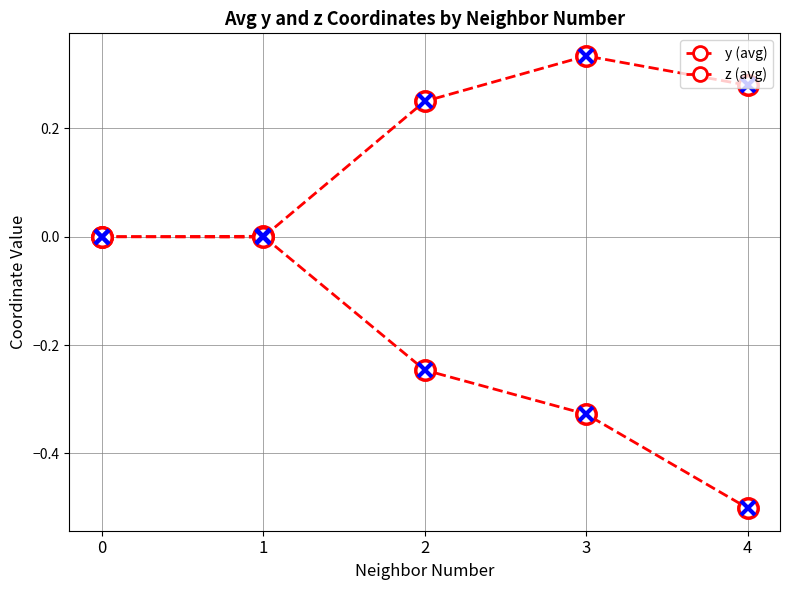

Reading right to left, what are all the values shown in this chart?

y (avg): -0.5	-0.3	-0.2	0.0	0.0
z (avg): 0.3	0.3	0.2	-0.0	0.0